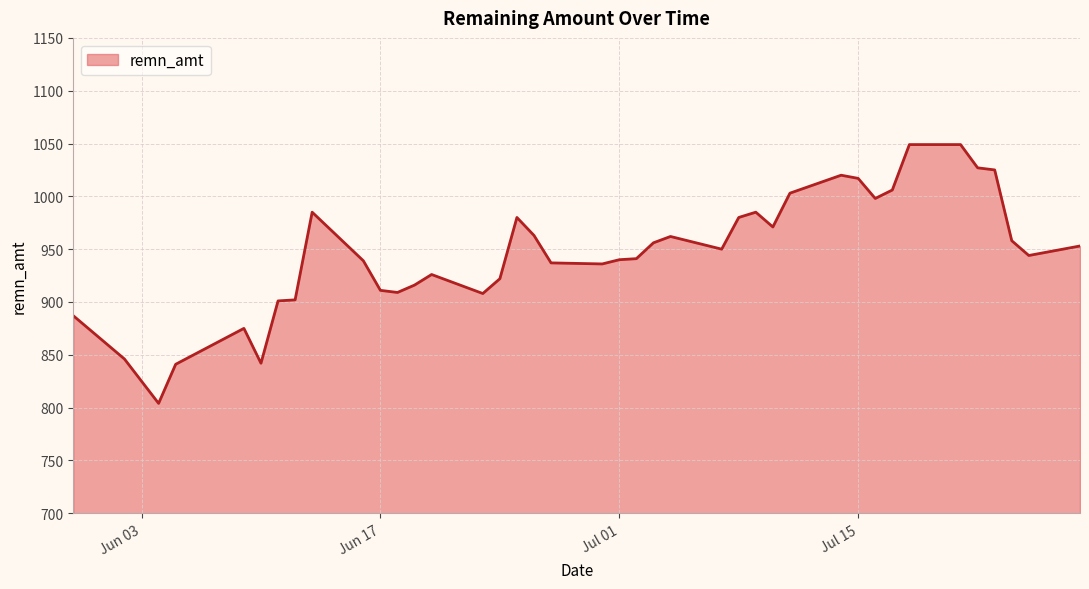

What is the smallest value displayed?

804